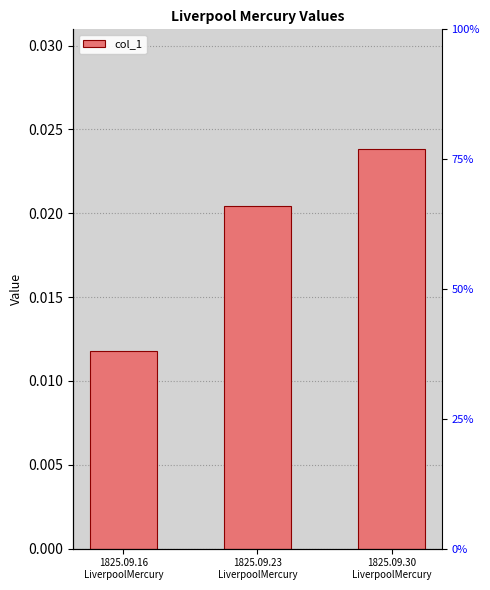

What position from the left is 1825.09.23
LiverpoolMercury?

2